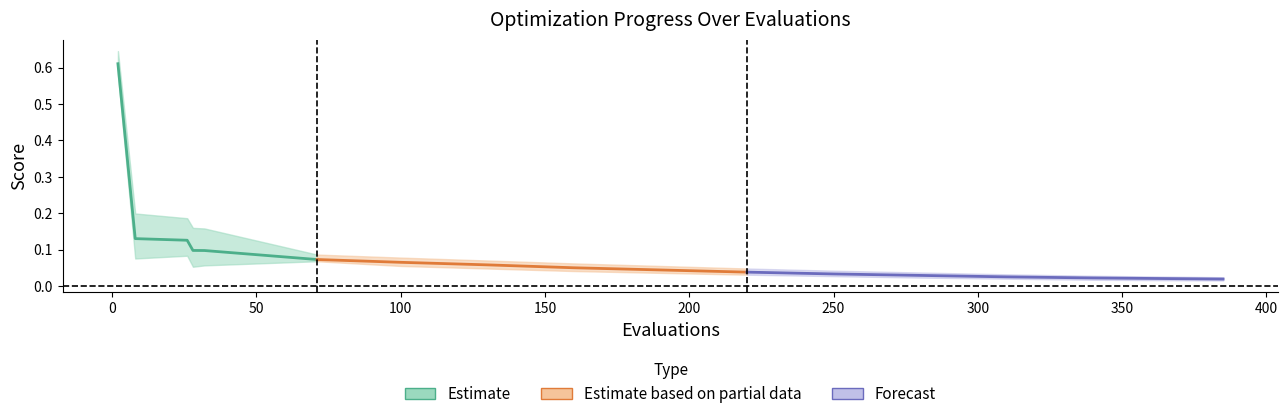

Count the mean (Estimate) values in the range 0 to 1.

6